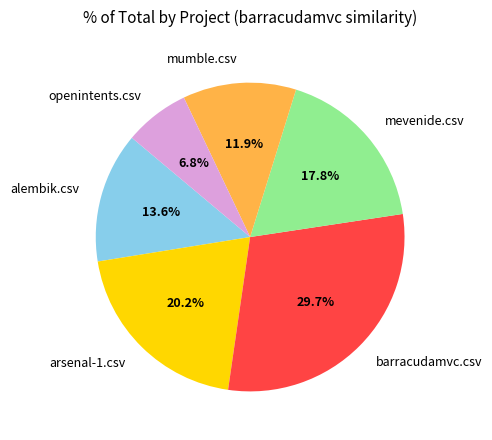

The barracudamvc.csv slice represents 30% of the pie. True or false?

True